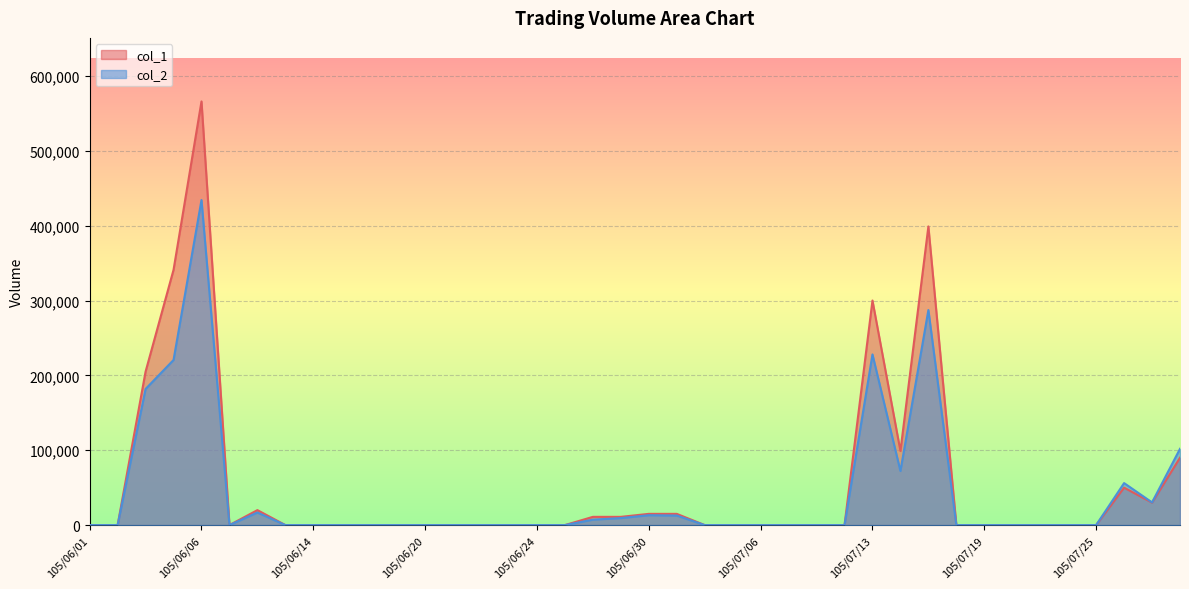

Which category has the lowest value across all series?

105/06/01